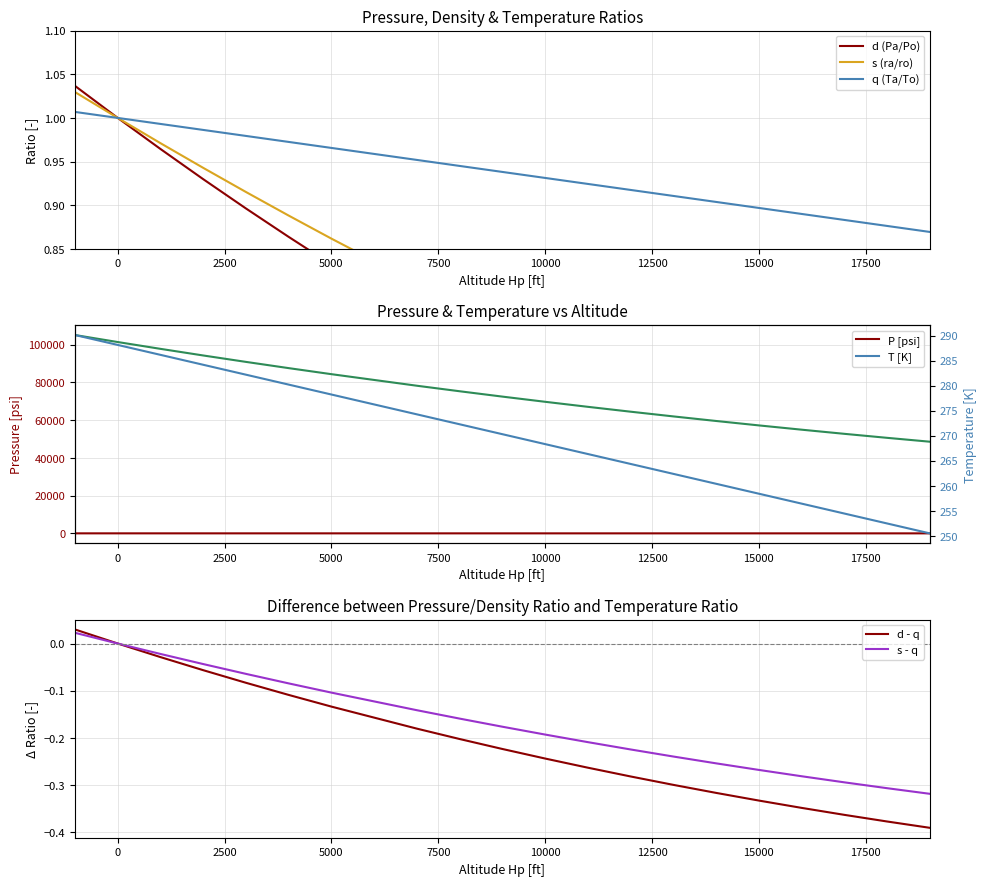

True or false: P [psi] has more than 1 interior local peaks.

False